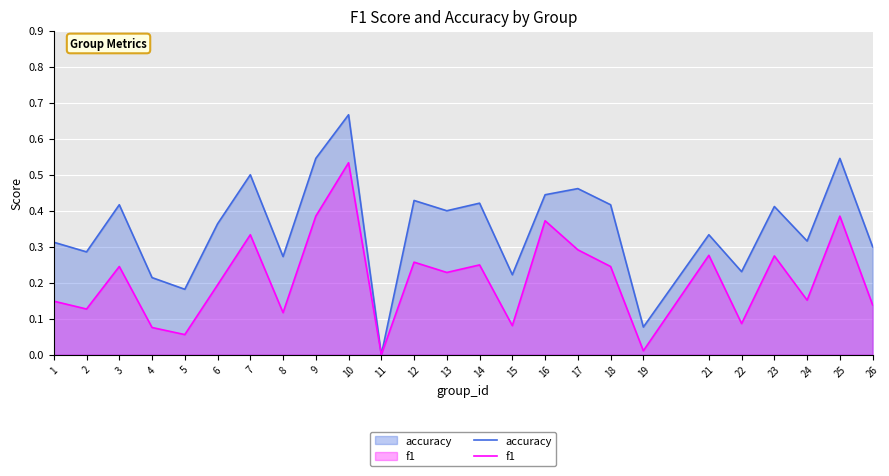

Is it true that accuracy equals 0.3 at 1?

True